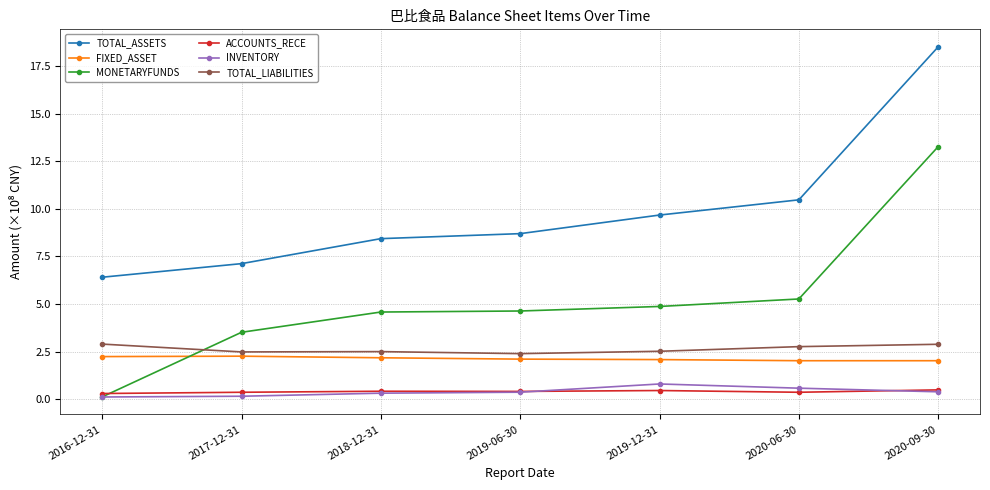

True or false: MONETARYFUNDS has more than 2 interior local peaks.

False